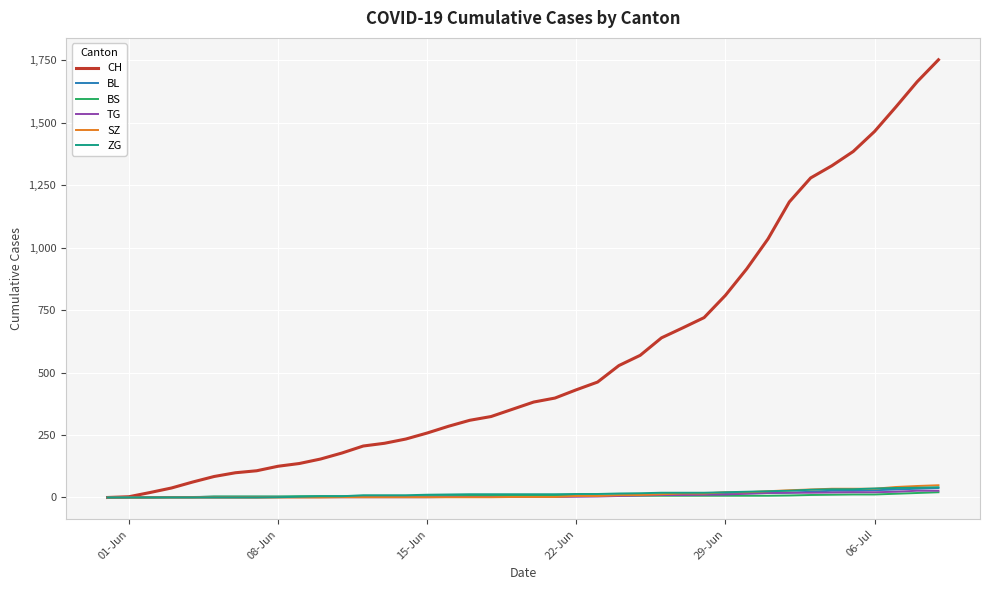

Count the number of categories in the chart.

40